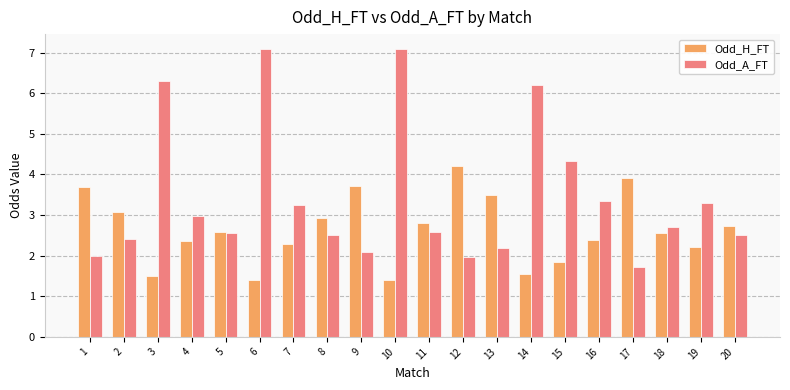

What is the total value across all series at 2?

5.5